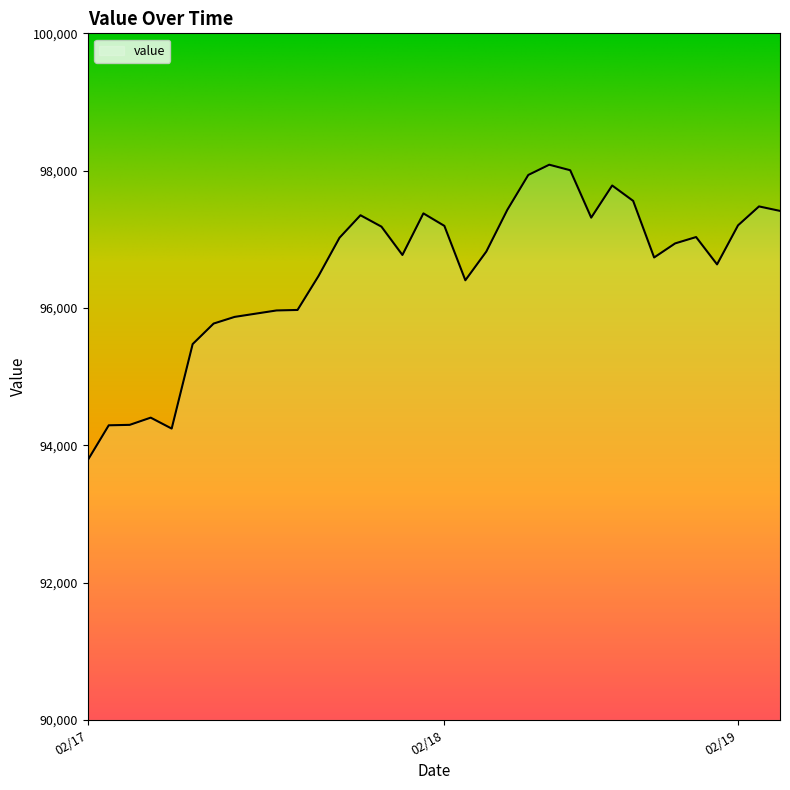

What is the maximum value shown in the chart?

98086.8